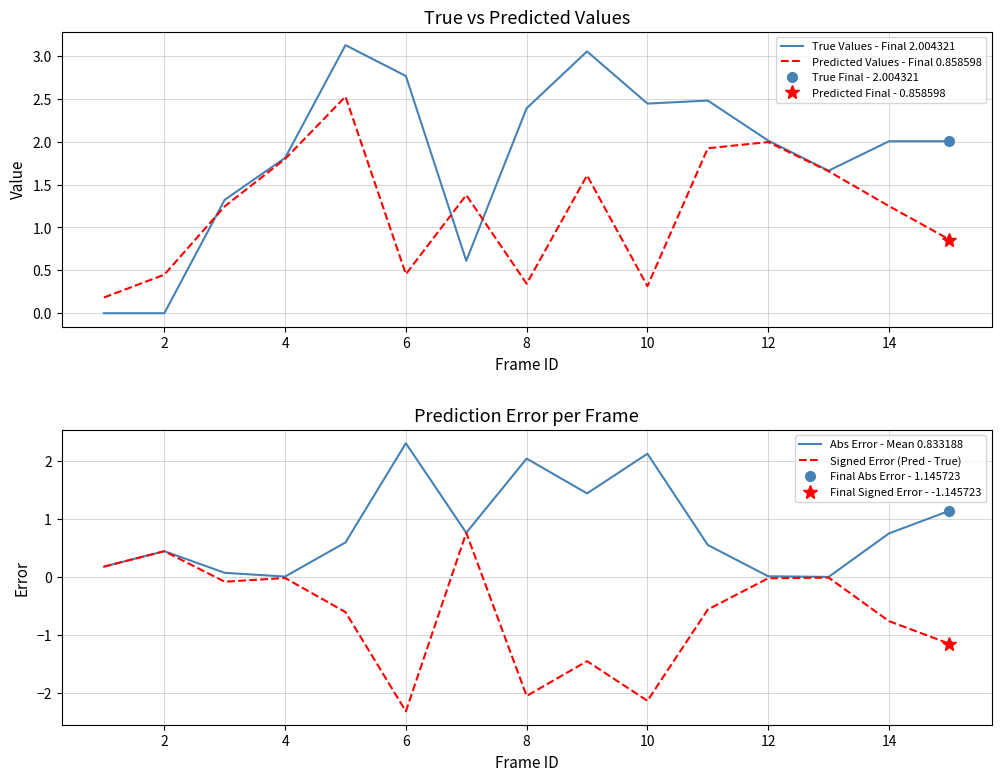

True or false: Signed Error (Pred - True) and Predicted Values - Final 0.858598 intersect in this chart.

False